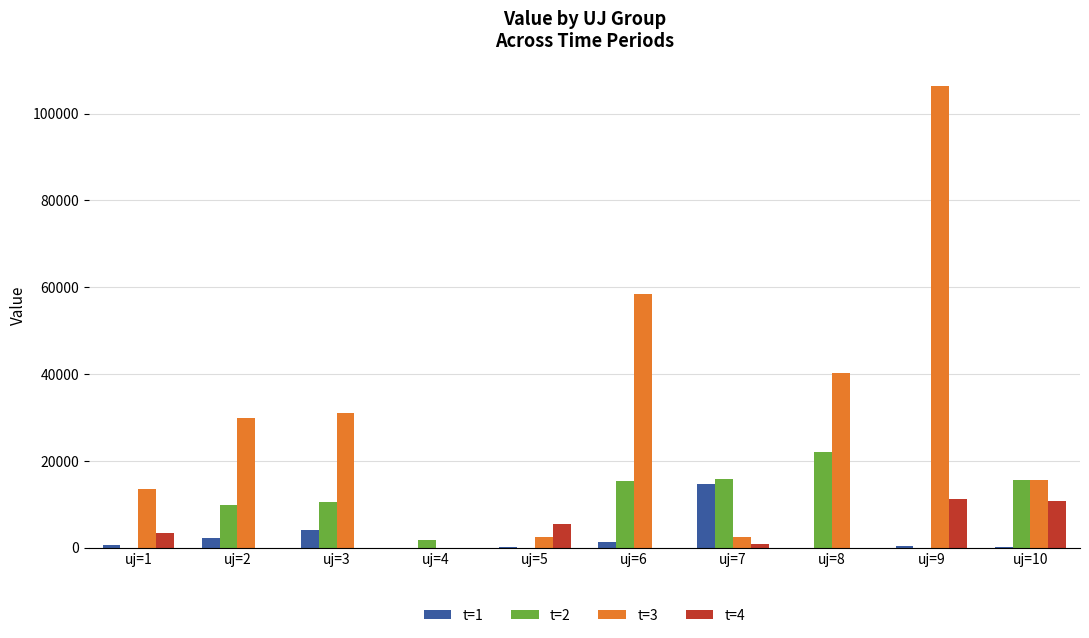

What is the sum of all t=4 values?

31515.6